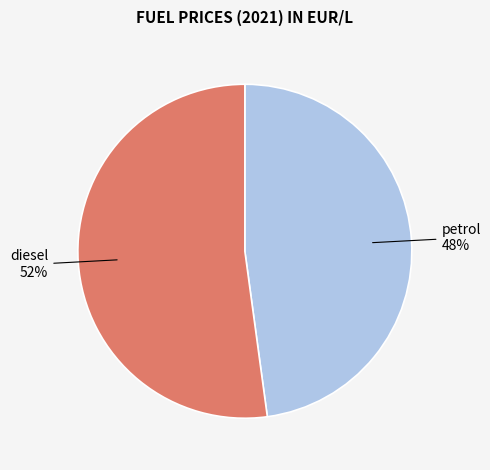

How many segments does this pie chart have?

2